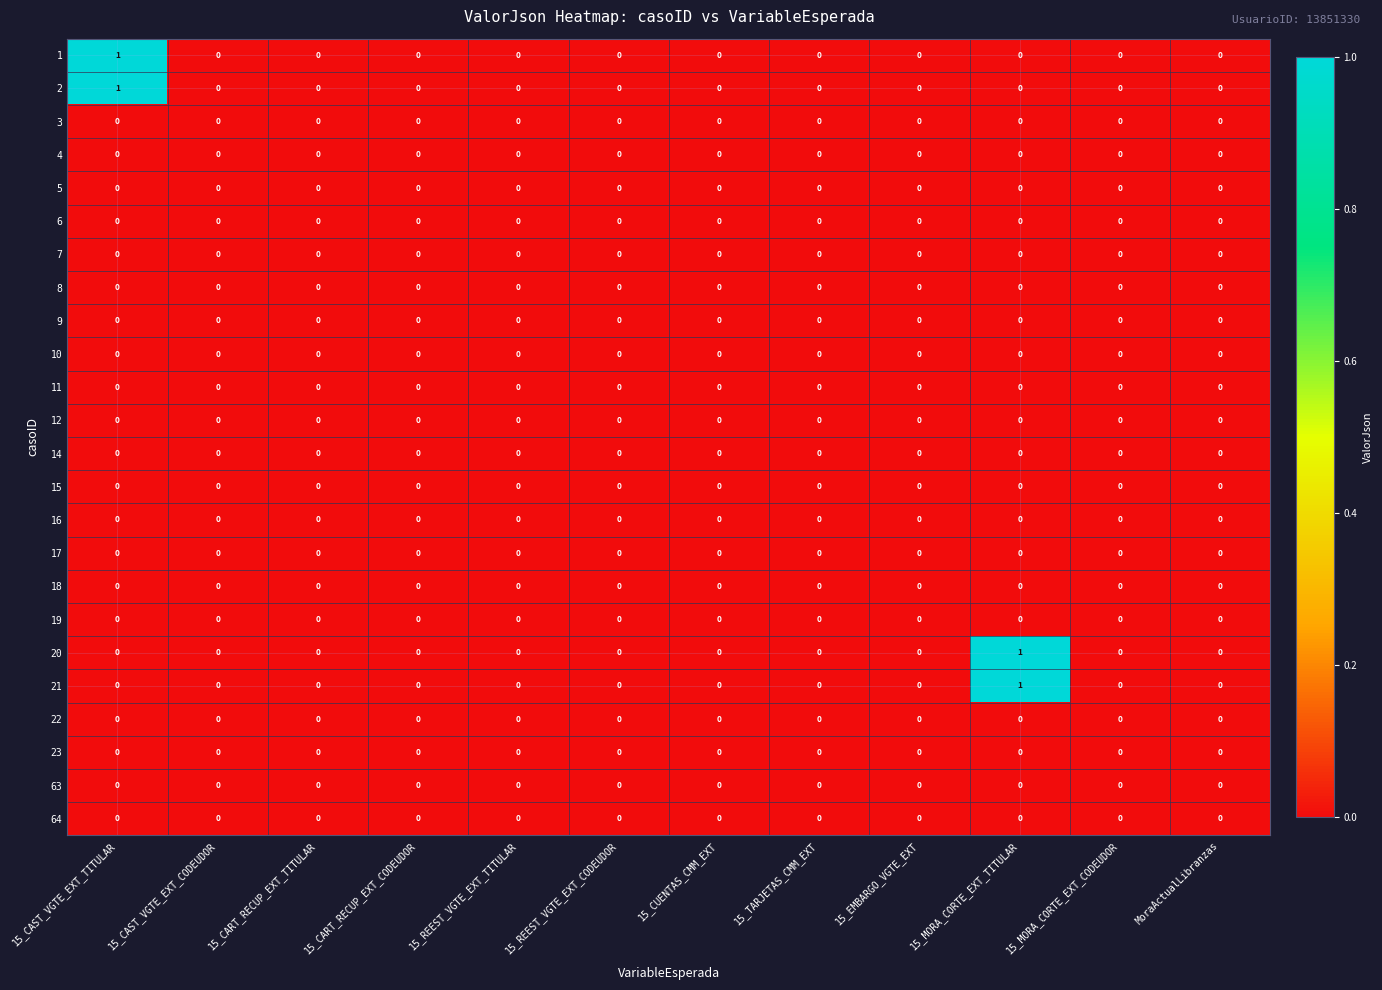

The value of 1 at 15_CAST_VGTE_EXT_TITULAR is 0. True or false?

False